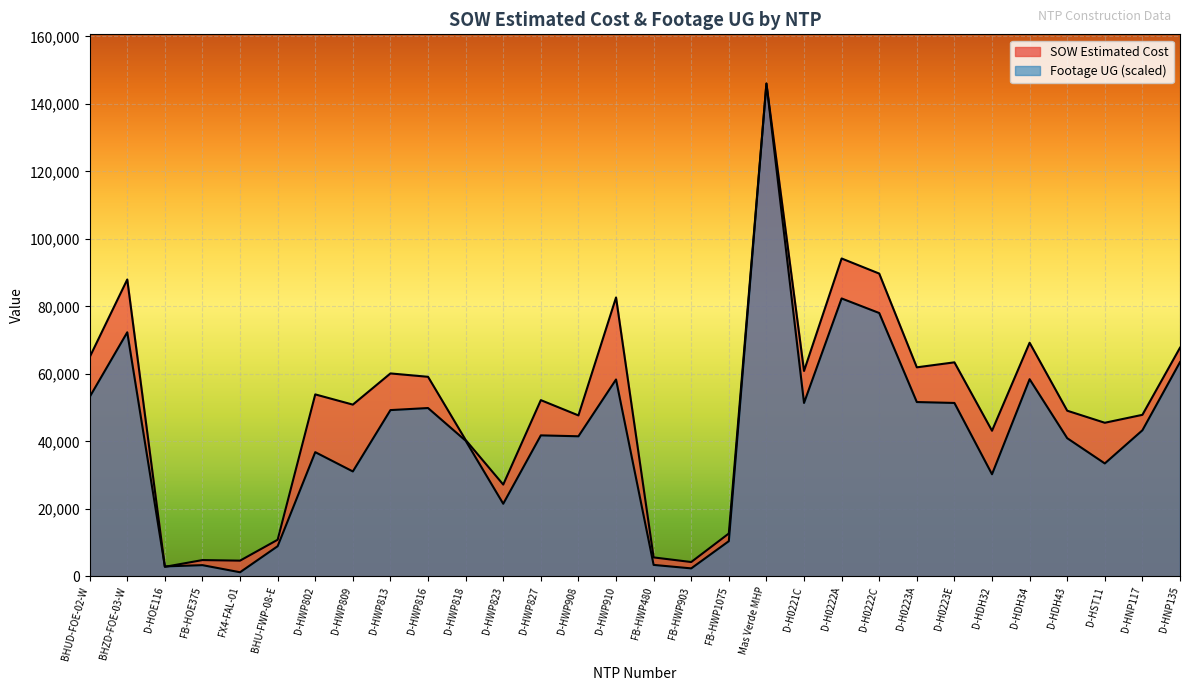

How many intersections are there between SOW Estimated Cost and Footage UG?

2